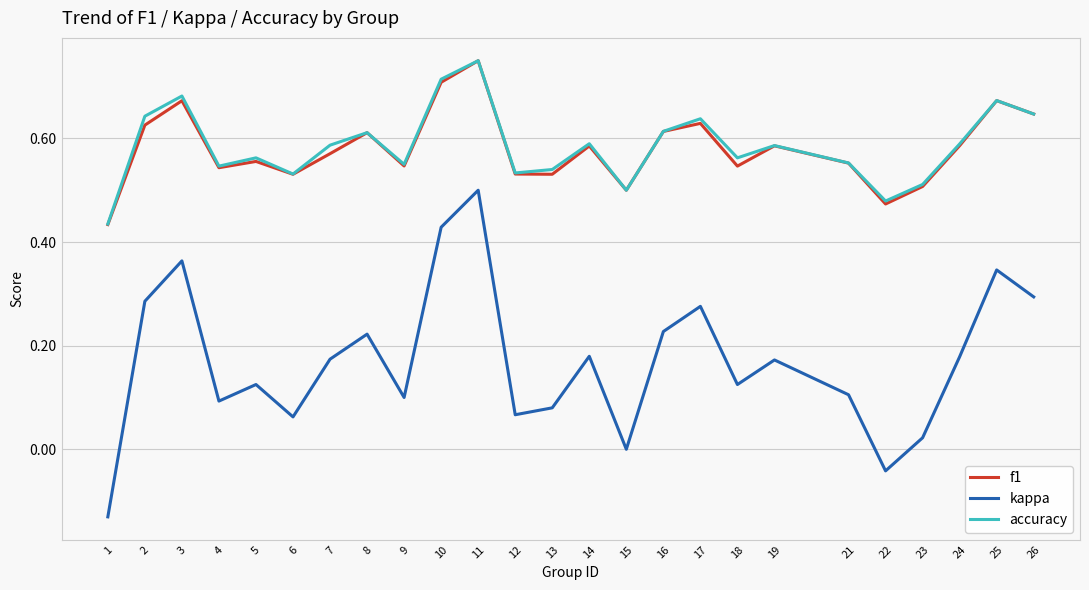

At which label does f1 reach its peak?

11